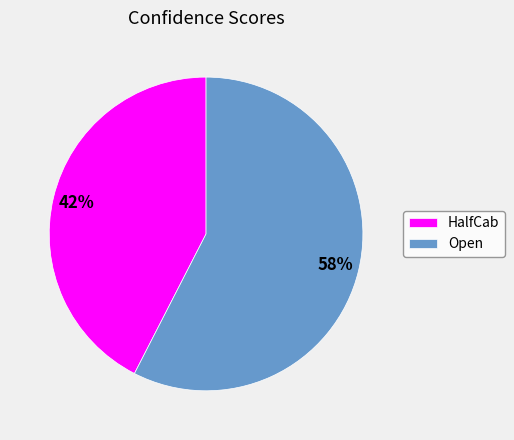

To the nearest percent, what is the combined percentage of Open and HalfCab?

100%